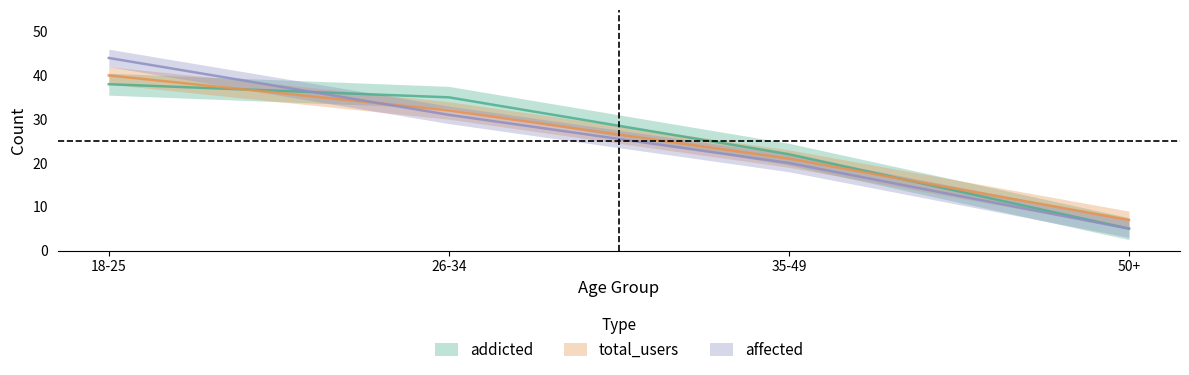

What is the label of the 4th point from the right?

18-25